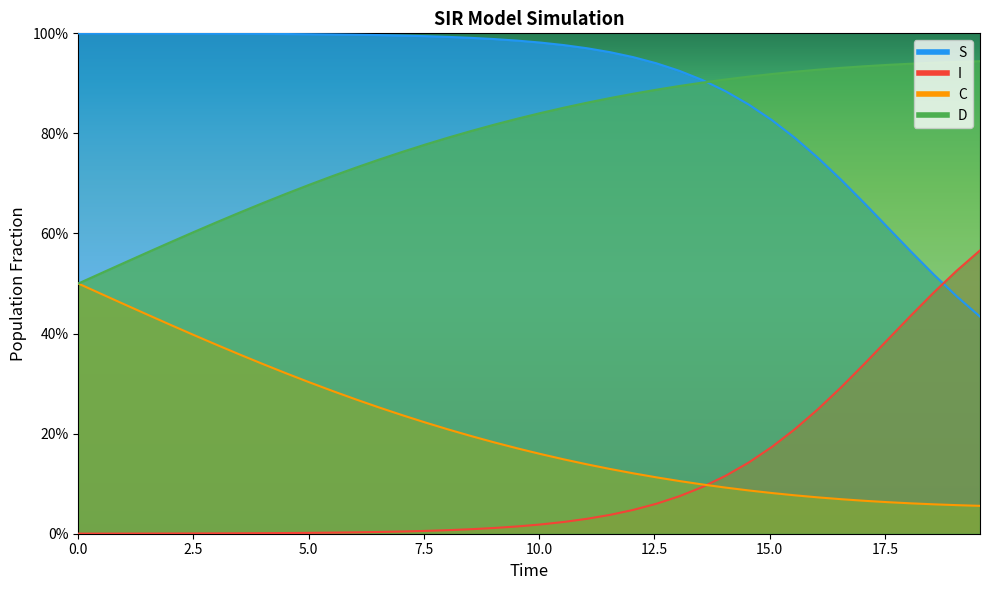

At how many categories does at least one series exceed 0?

40